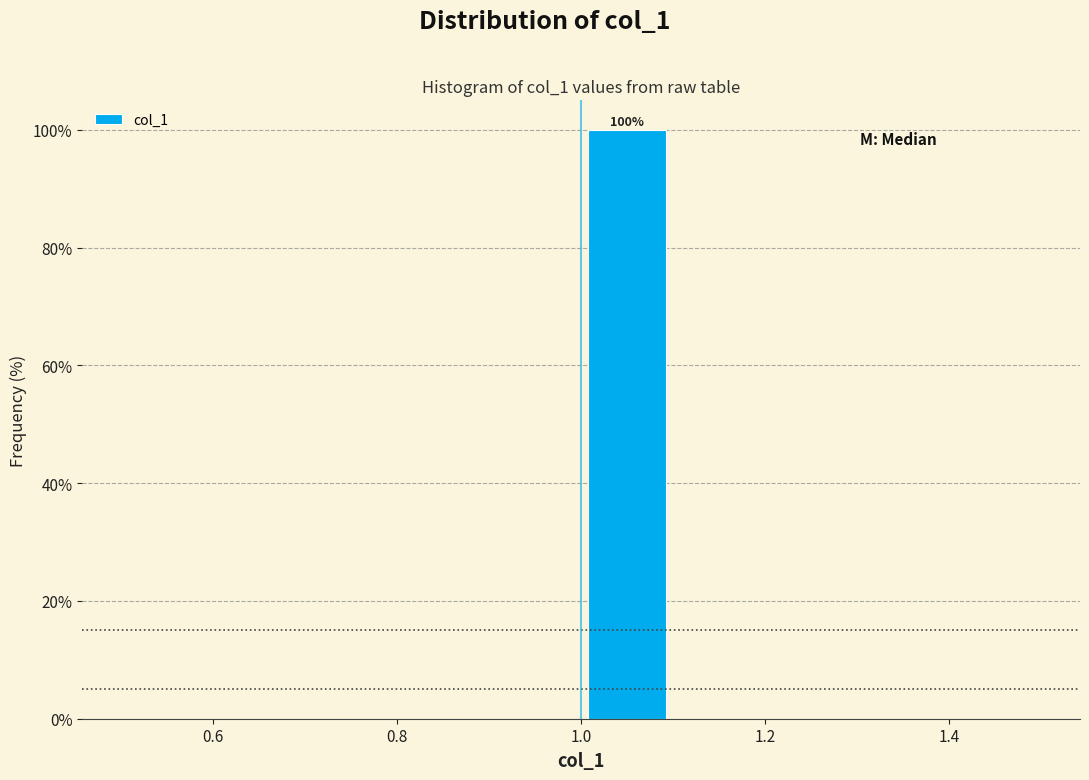

Over which range of the x-axis is the bar tallest?

1.0 to 1.1